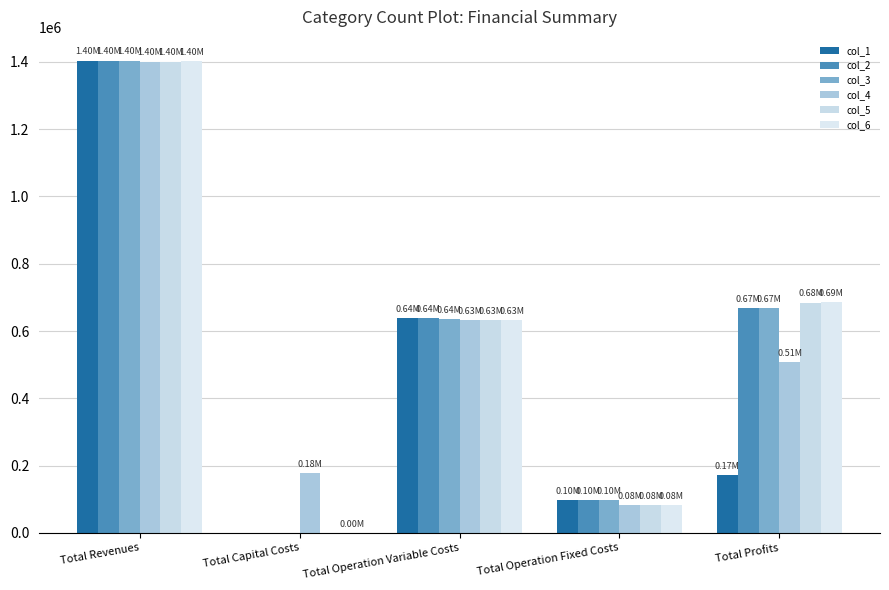

Which series has the largest total across all categories?

col_2